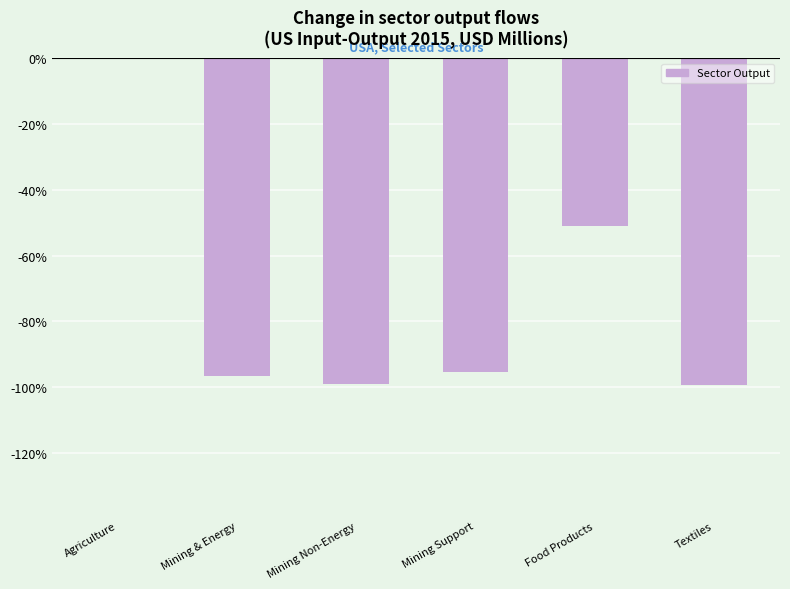

The chart shows a value of -99.2 at Mining Non-Energy. True or false?

True